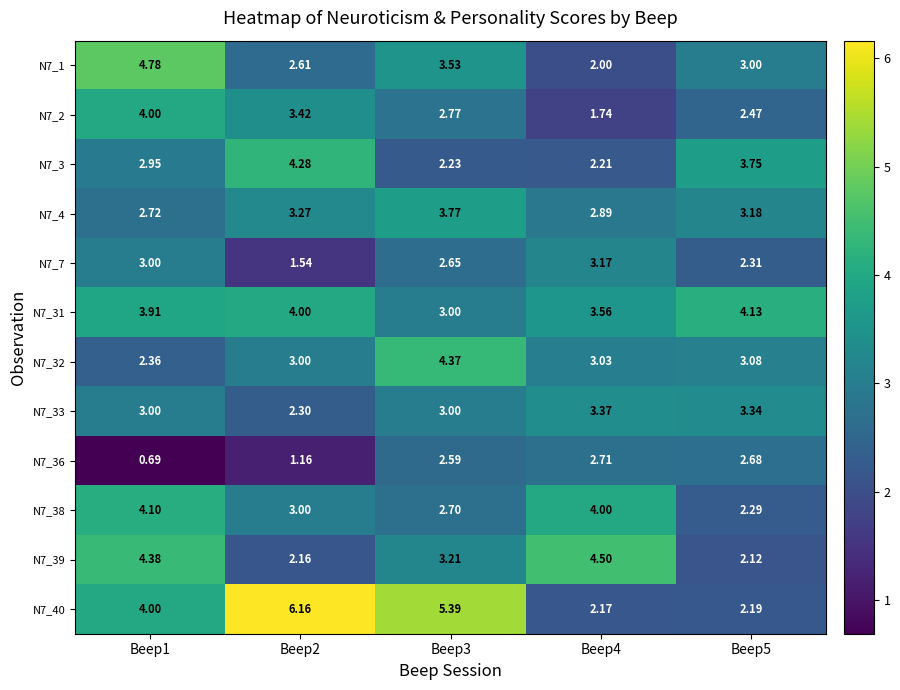

Is the value of N7_39 at Beep2 greater than the value of N7_33 at Beep4?

No